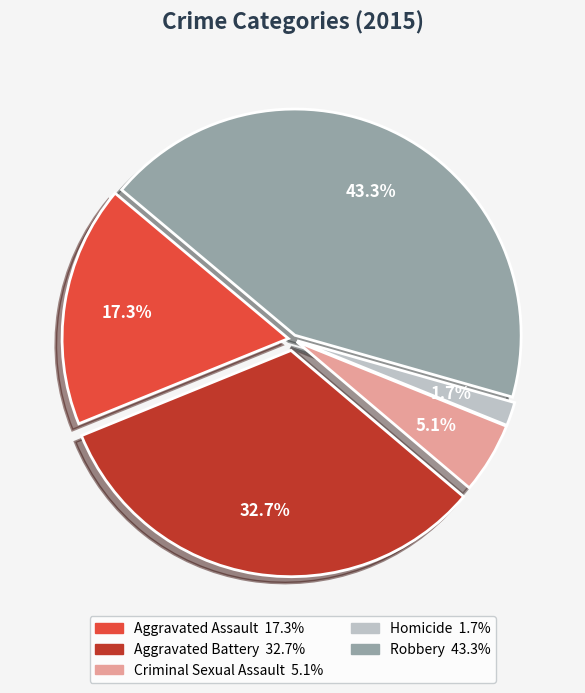

Combined, do Robbery and Criminal Sexual Assault account for over 50%?

No